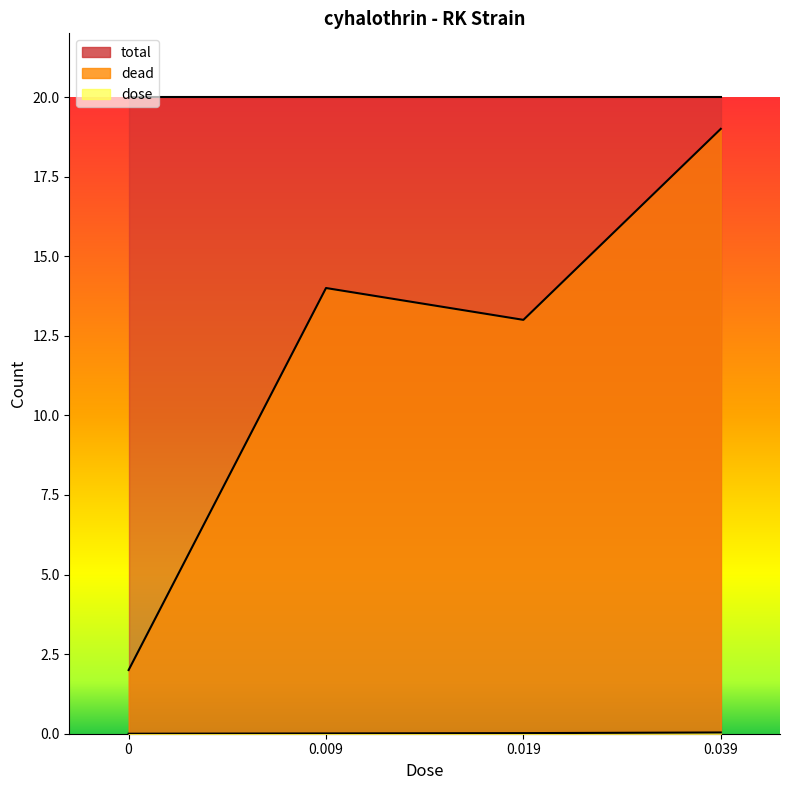

What position from the right is 0.019?

2